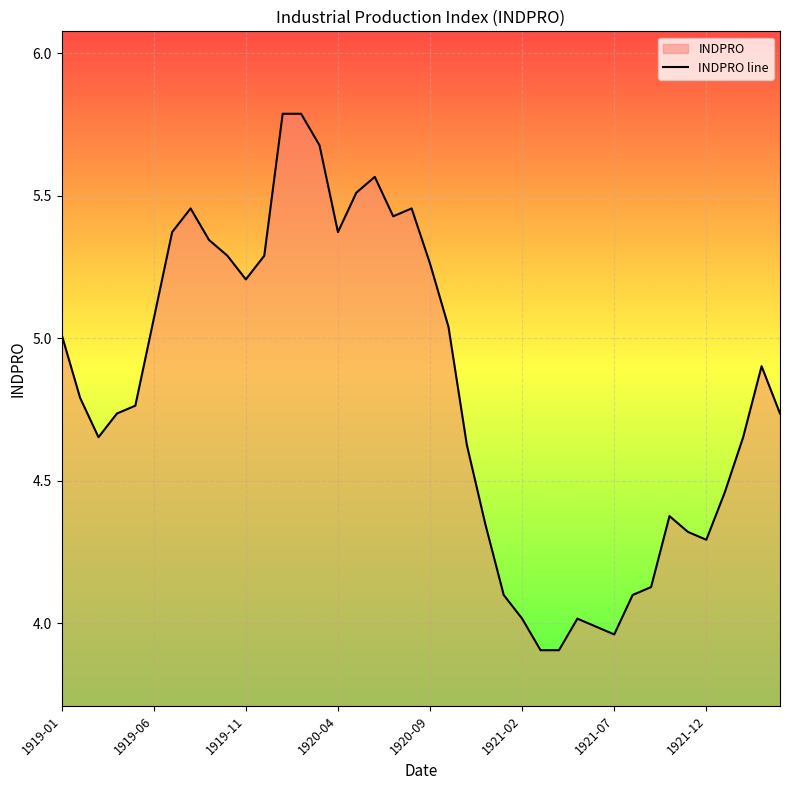

The chart shows a value of 6.0 at 1921-07. True or false?

False